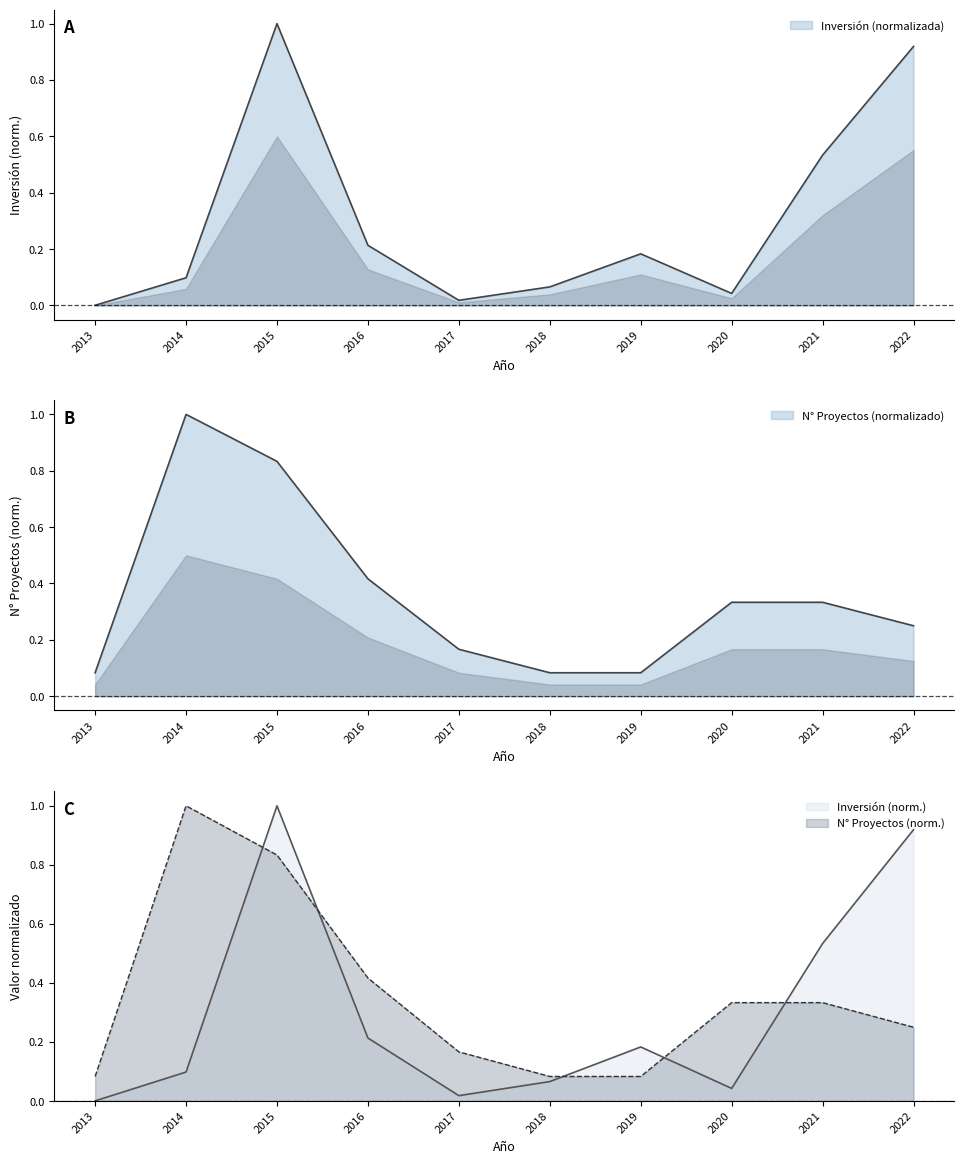

What is the approximate value of Número de Proyectos at 2021?

0.3